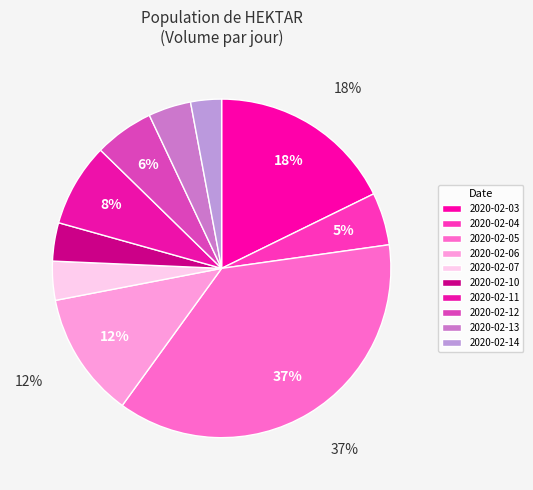

What is the largest slice in the pie chart?

2020-02-05